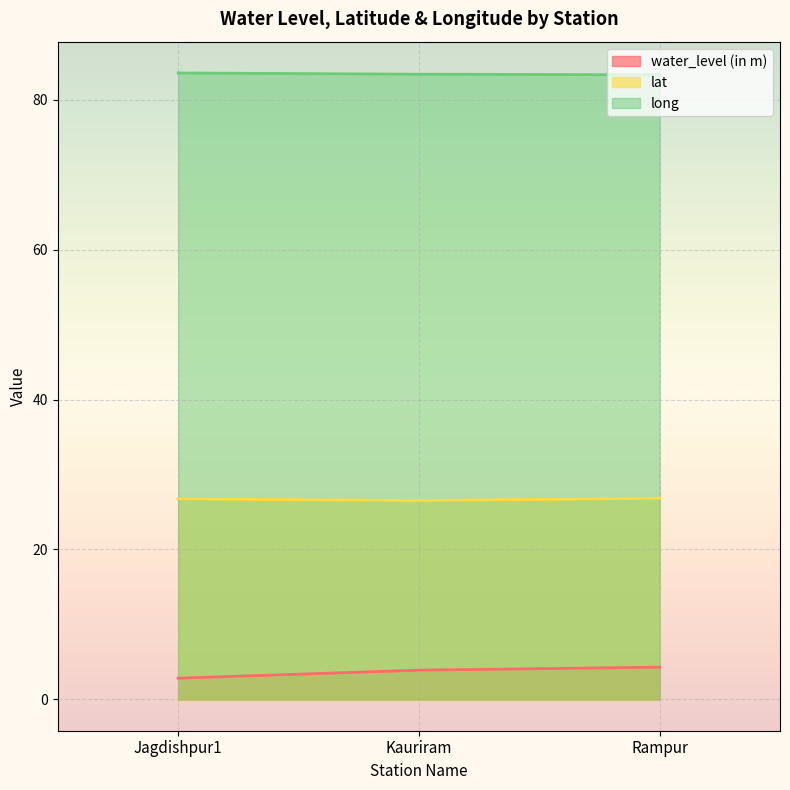

Is it true that lat equals 37.3 at Kauriram?

False